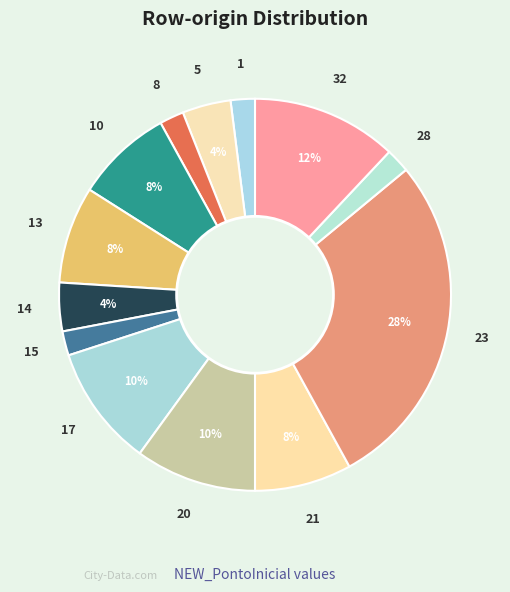

How many segments does this pie chart have?

13